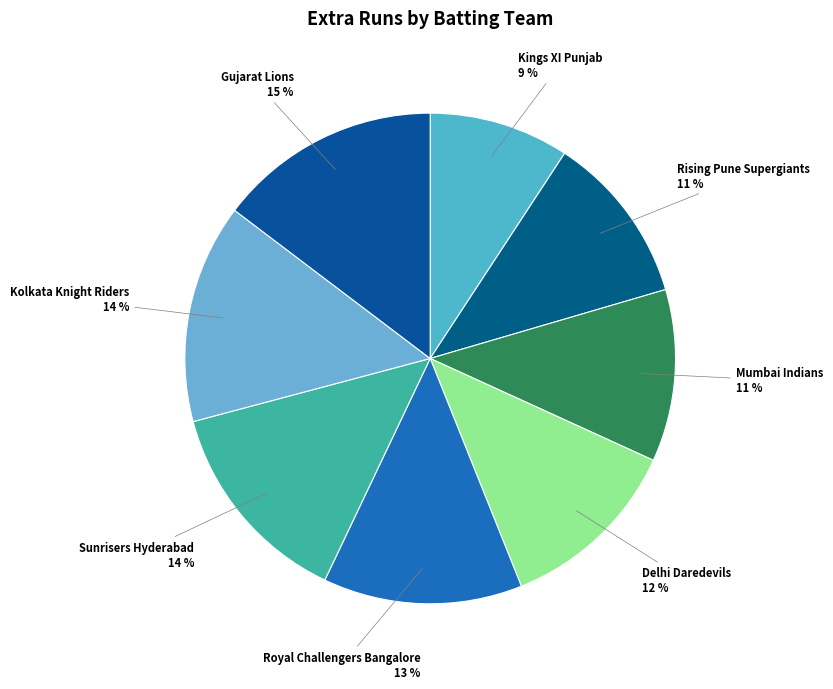

Between Rising Pune Supergiants and Delhi Daredevils, which is larger?

Delhi Daredevils